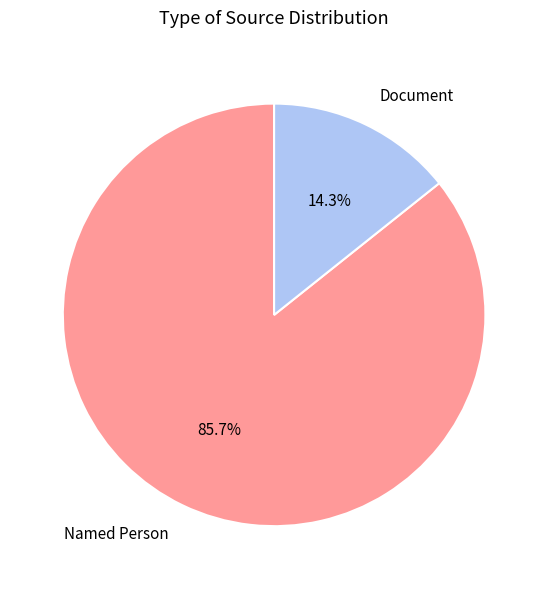

Which has a higher value, Named Person or Document?

Named Person